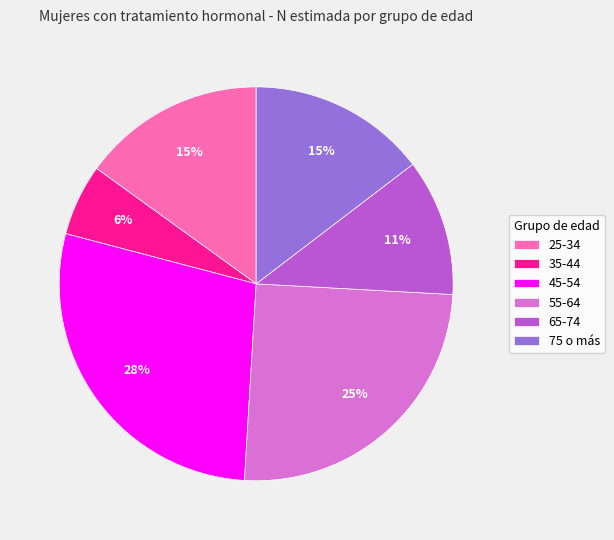

To the nearest percent, what percentage of the pie is 35-44?

6%